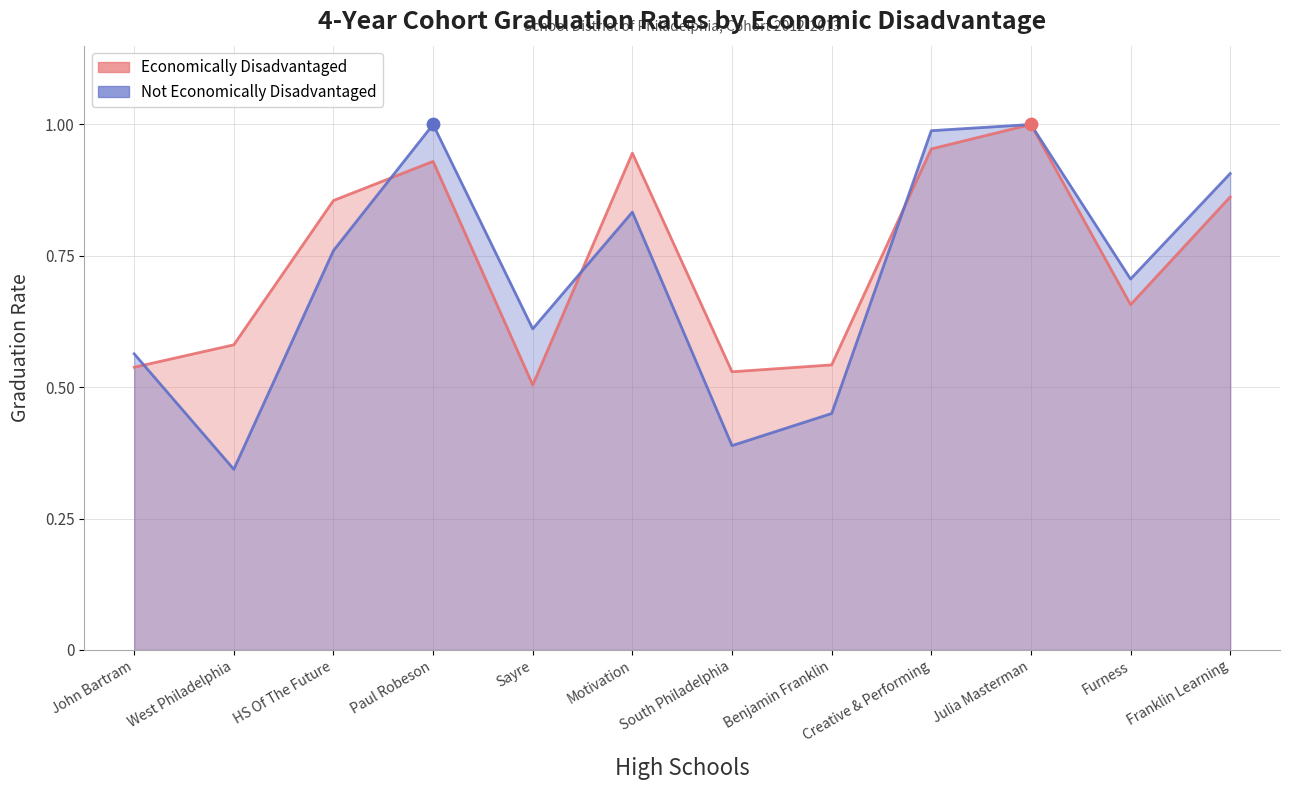

Which series has the largest Y range (max minus min)?

Not Economically Disadvantaged